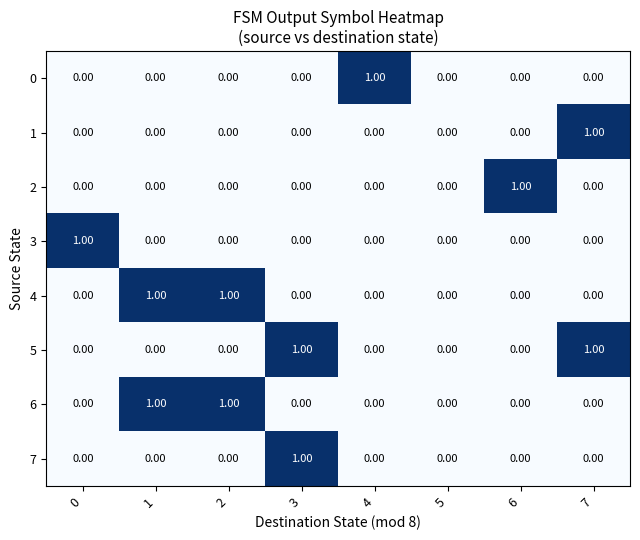

Count the number of categories in the chart.

8